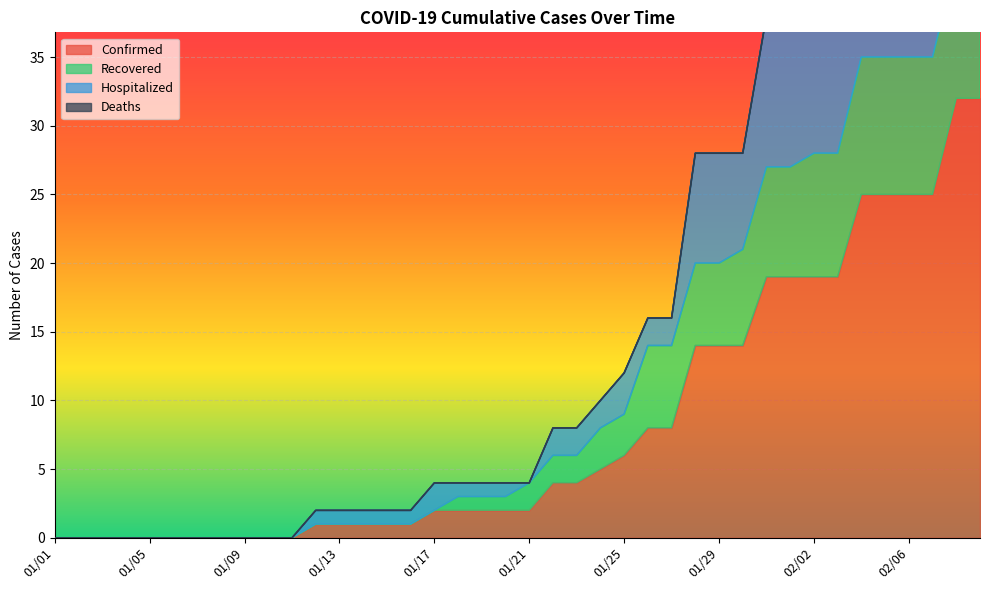

Which category has the lowest value in the Recovered series?

01/01